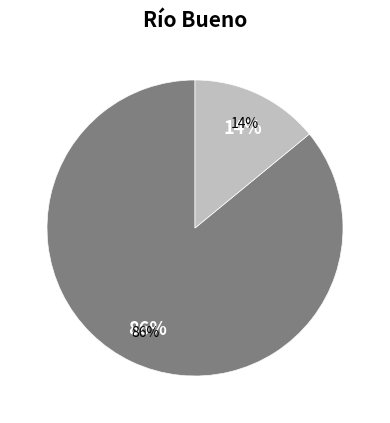

To the nearest percent, what portion does EIA represent?

14%